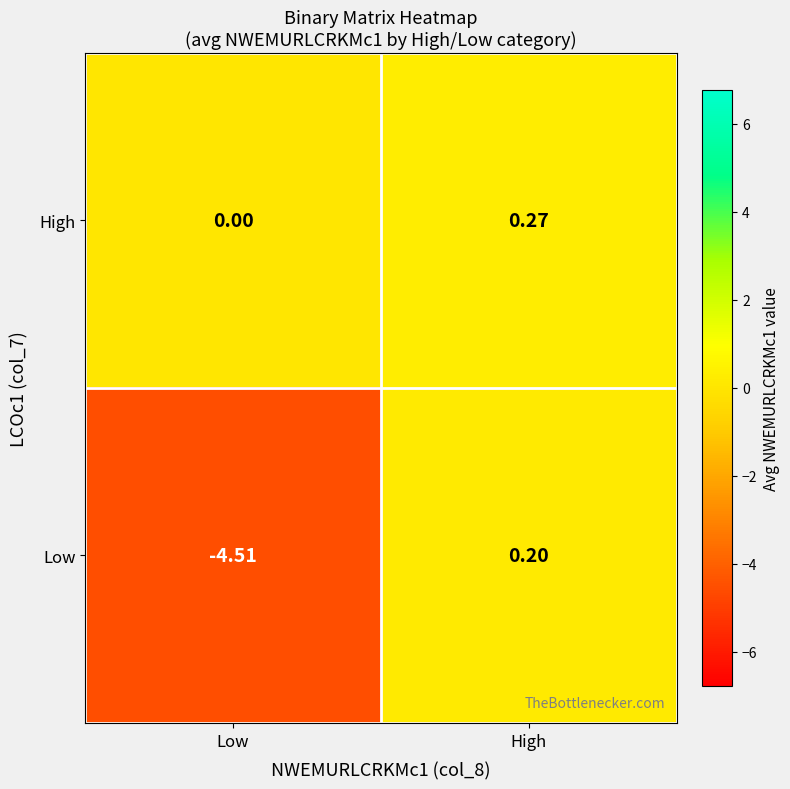

At which category does the chart reach its peak across all series?

High